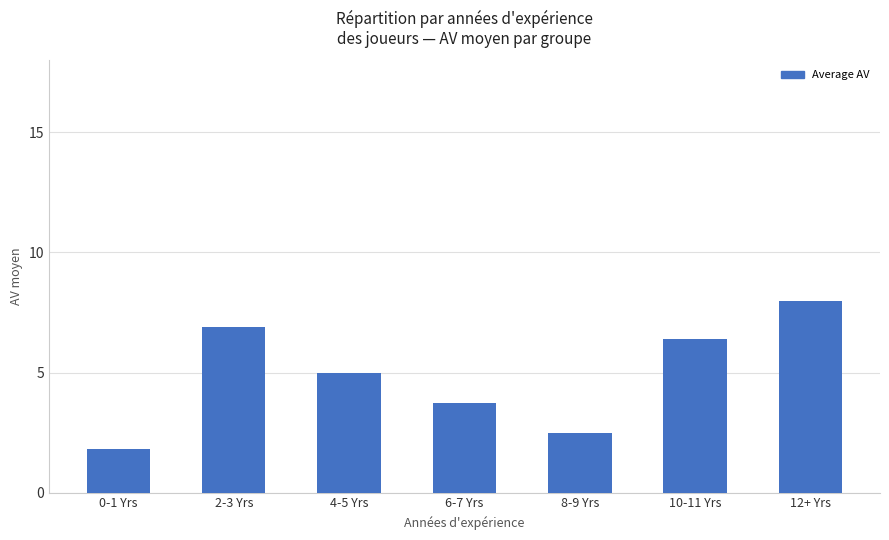

What is the smallest value displayed?

1.8